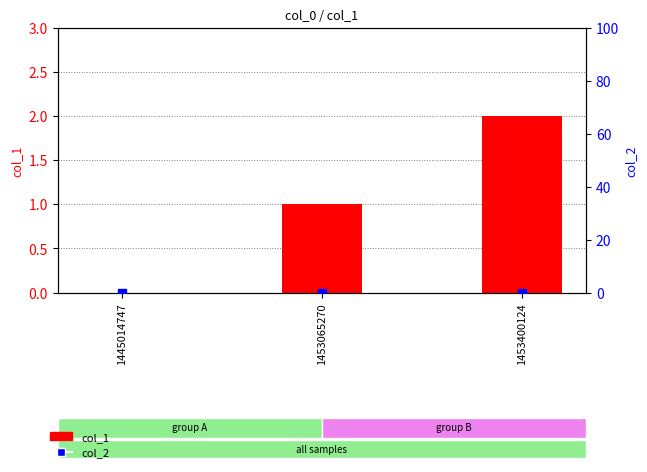

Which series contains the lowest Y value?

col_1